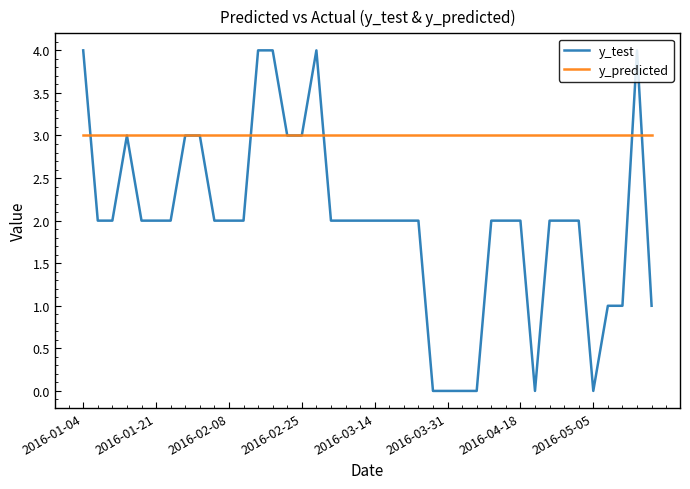

What is the maximum value for y_test?

4